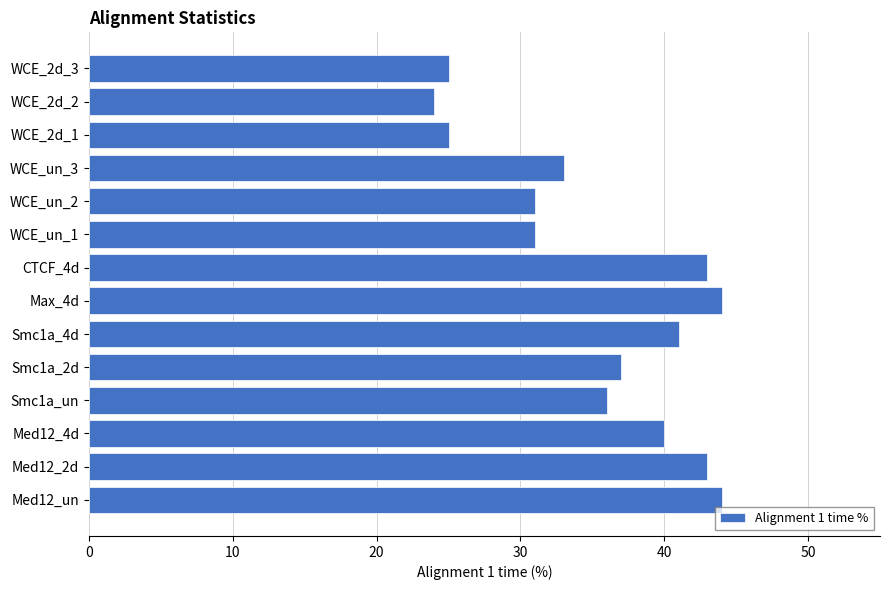

Is it true that the value at Med12_un is 44?

True